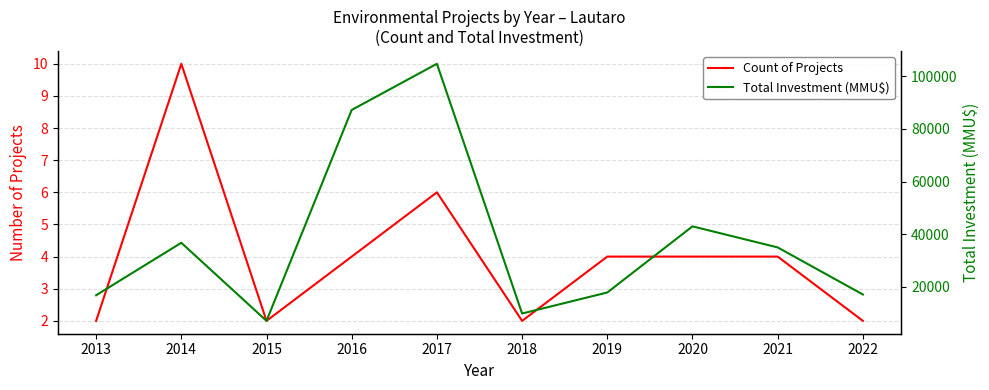

True or false: Count of Projects and Total Investment (MMU$) cross at least once.

False